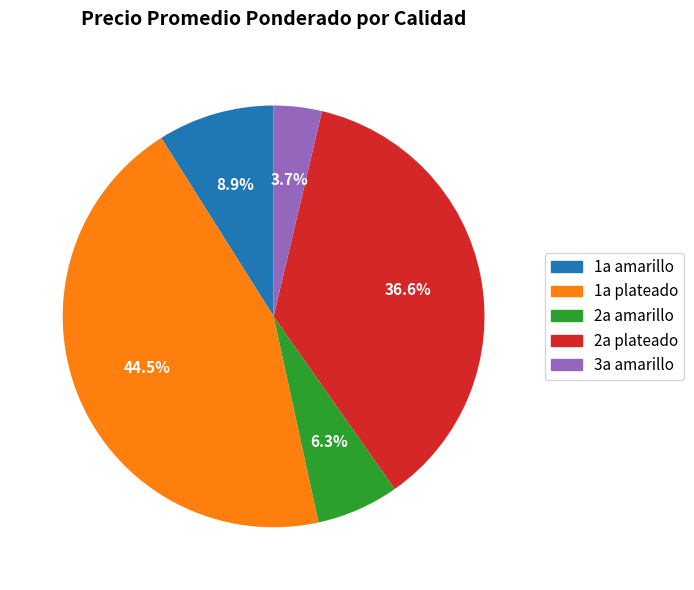

What is the smallest slice in the pie chart?

3a amarillo